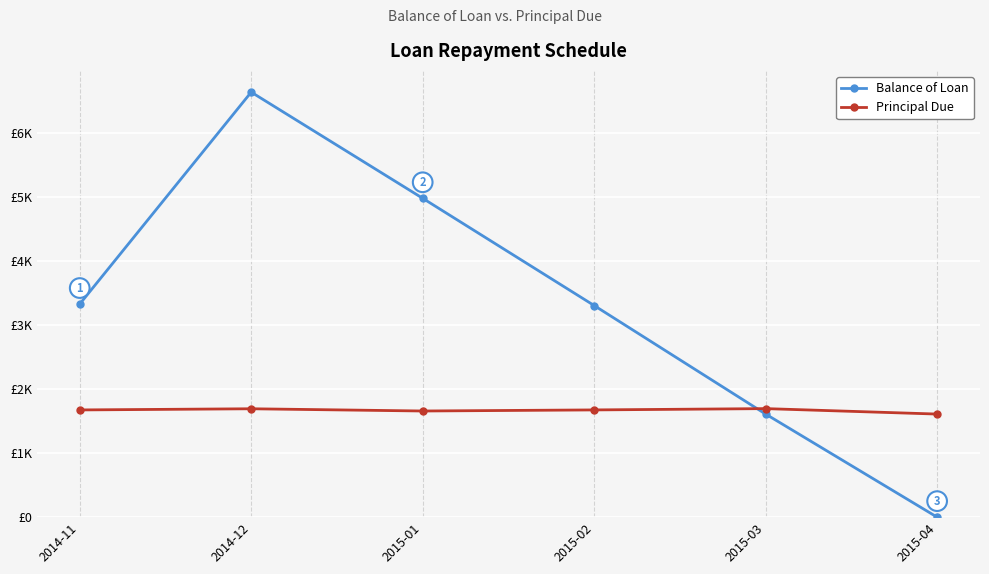

What is the label of the 4th point from the left?

2015-02